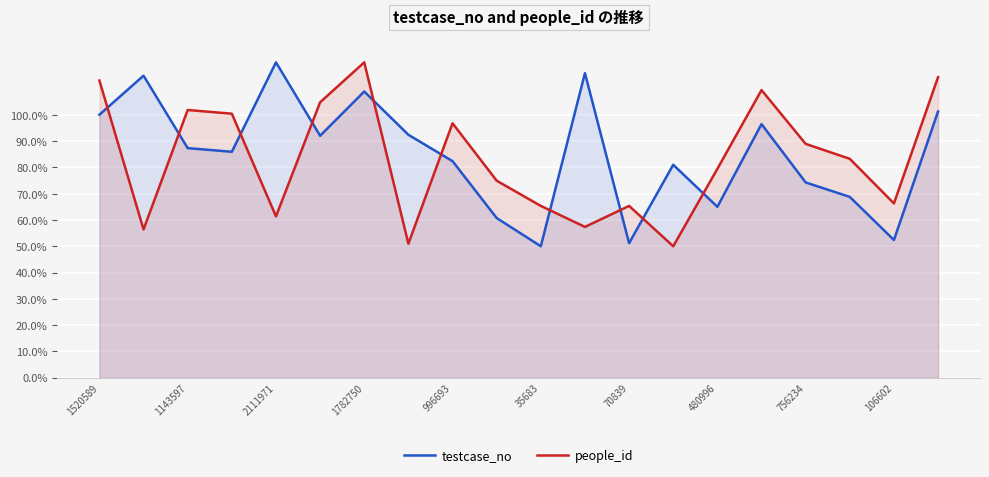

How many lines are shown in the chart?

2